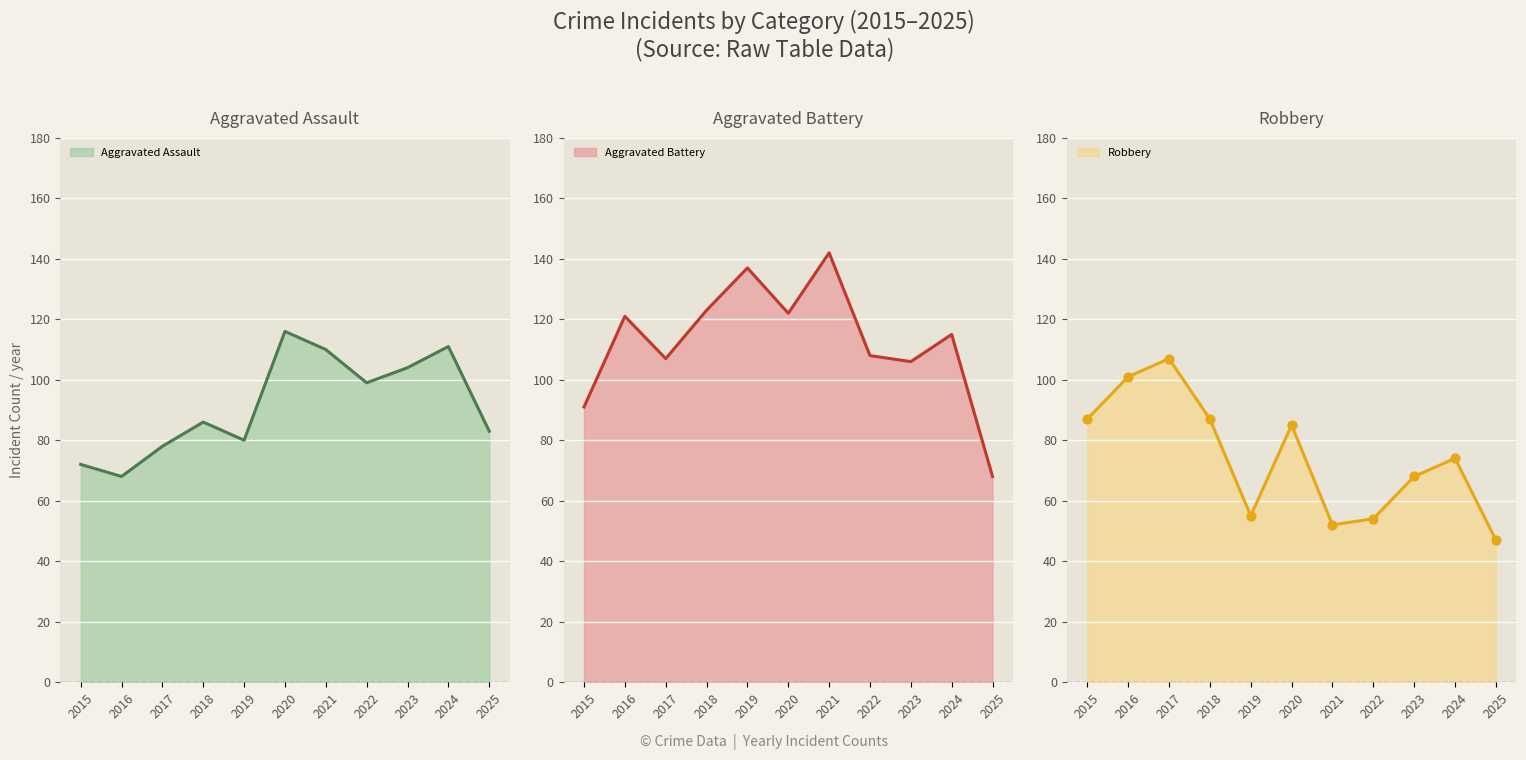

What are all the series names shown in the legend?

Aggravated Assault, Aggravated Battery, Robbery